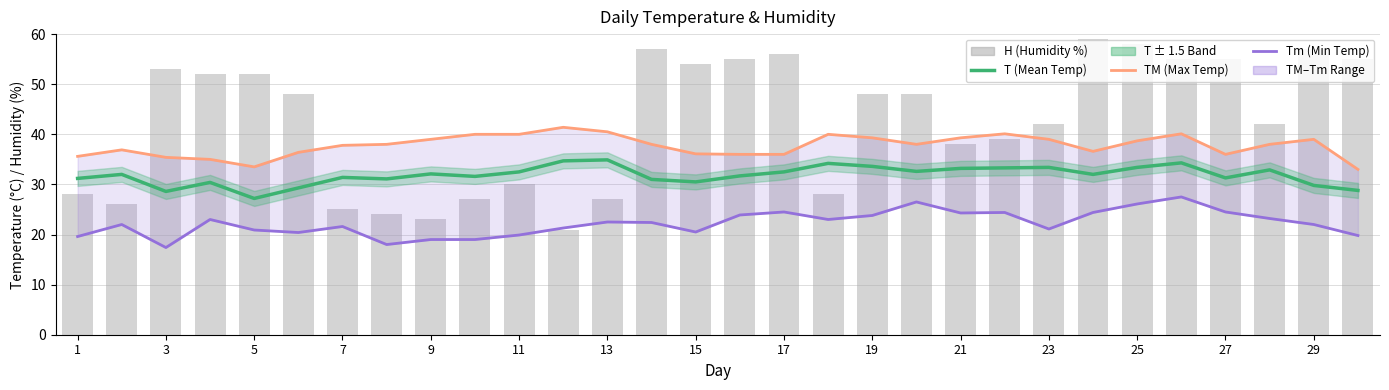

Rank the series by their average value, from lowest to highest.

Tm (Min Temp), T (Mean Temp), TM (Max Temp), H (Humidity %)